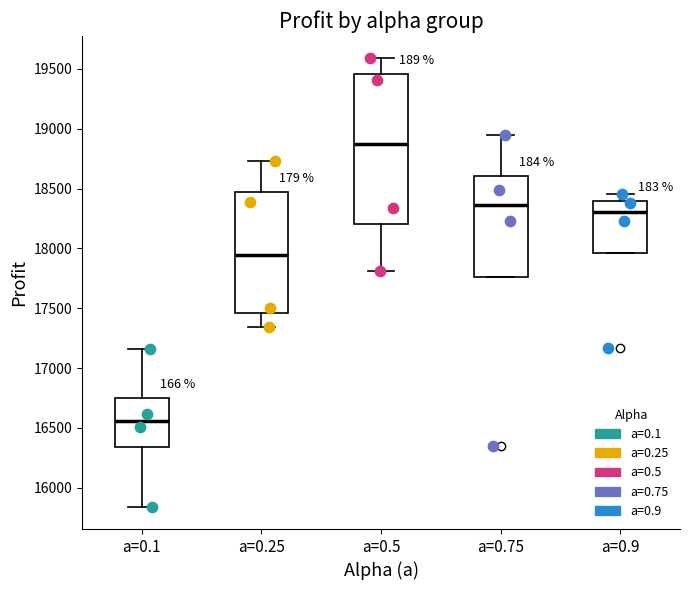

Reading left to right, read every box against the y-axis: the position of its median line, the range the box covers, and the ends of its whiskers. The values are not printed on the chart, so give them approximately, as read against the axis.

a=0.1: median 16550, box 16350 to 16750, whiskers 15850 to 17150
a=0.25: median 17950, box 17450 to 18450, whiskers 17350 to 18750
a=0.5: median 18900, box 18200 to 19450, whiskers 17800 to 19600
a=0.75: median 18350, box 17750 to 18600, whiskers 17750 to 18950
a=0.9: median 18300, box 17950 to 18400, whiskers 17950 to 18450